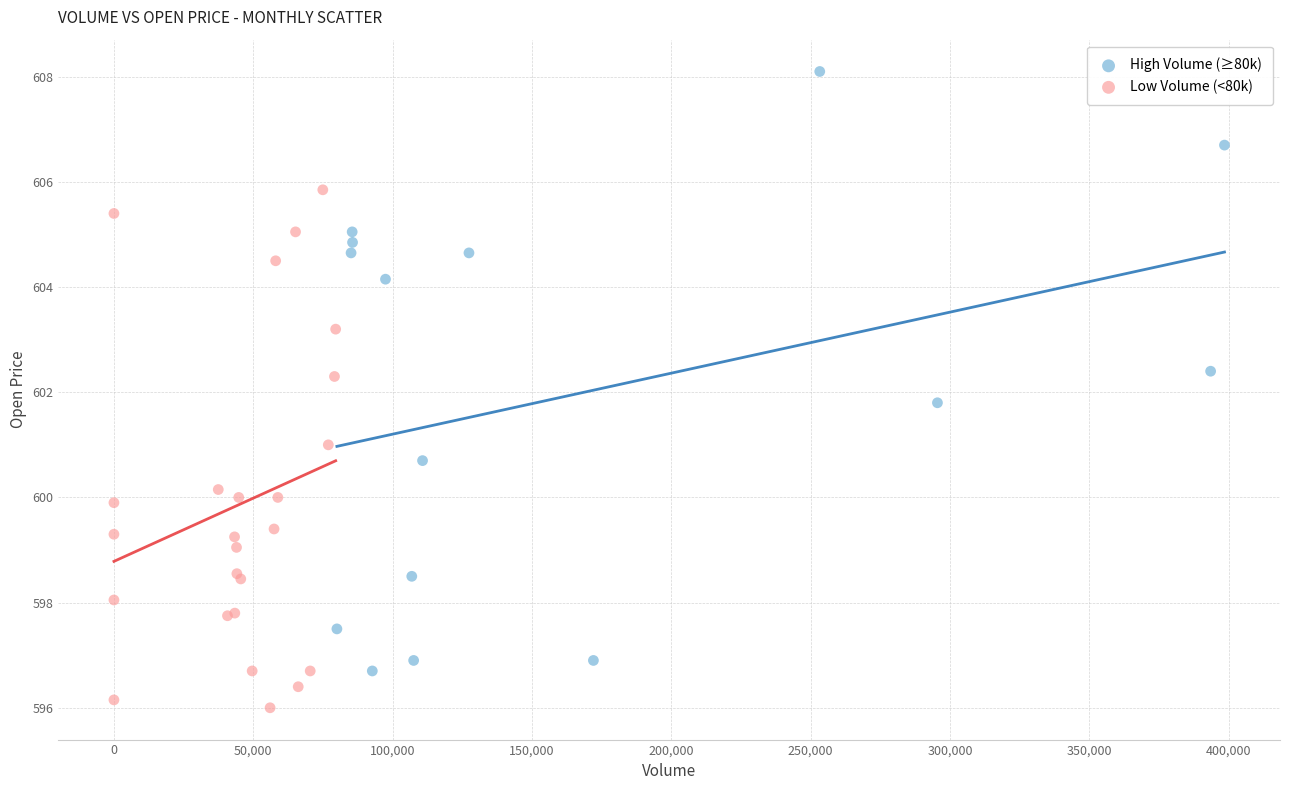

Which series has the widest spread of Y values?

High Volume (≥80k)